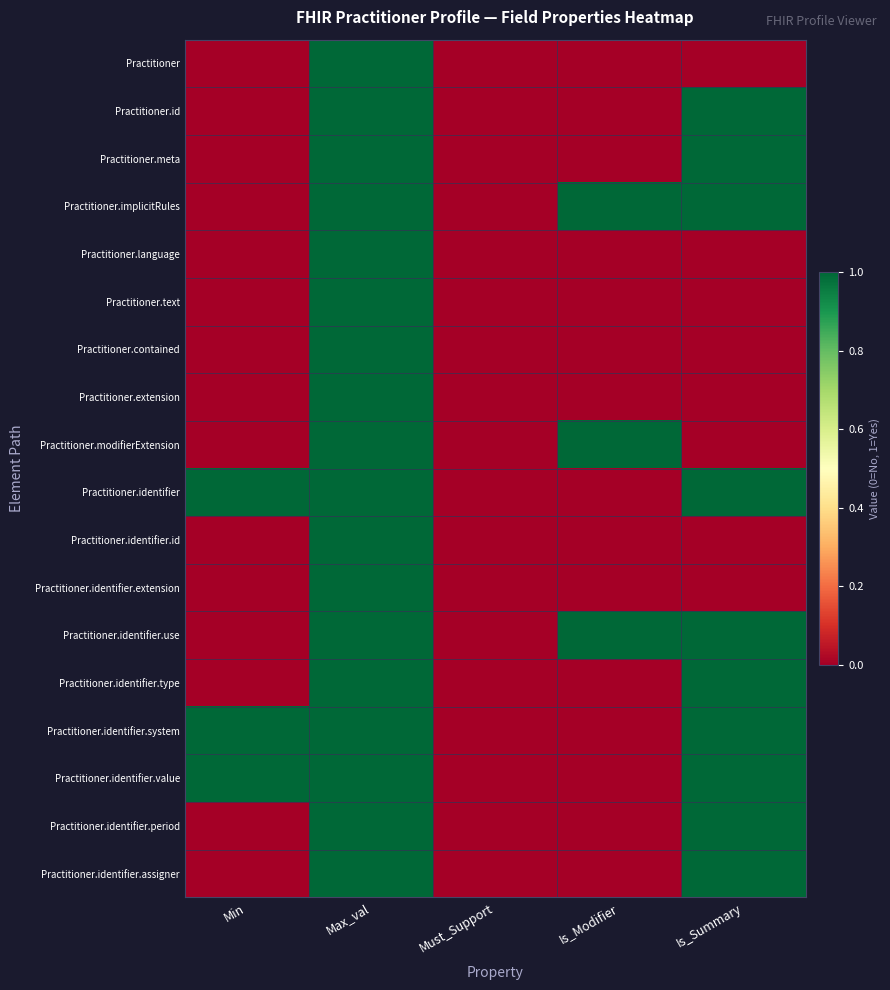

Reading left to right, extract all data points from this chart.

Practitioner: Min=0	Max_val=1	Must_Support=0	Is_Modifier=0	Is_Summary=0
Practitioner.id: Min=0	Max_val=1	Must_Support=0	Is_Modifier=0	Is_Summary=1
Practitioner.meta: Min=0	Max_val=1	Must_Support=0	Is_Modifier=0	Is_Summary=1
Practitioner.implicitRules: Min=0	Max_val=1	Must_Support=0	Is_Modifier=1	Is_Summary=1
Practitioner.language: Min=0	Max_val=1	Must_Support=0	Is_Modifier=0	Is_Summary=0
Practitioner.text: Min=0	Max_val=1	Must_Support=0	Is_Modifier=0	Is_Summary=0
Practitioner.contained: Min=0	Max_val=1	Must_Support=0	Is_Modifier=0	Is_Summary=0
Practitioner.extension: Min=0	Max_val=1	Must_Support=0	Is_Modifier=0	Is_Summary=0
Practitioner.modifierExtension: Min=0	Max_val=1	Must_Support=0	Is_Modifier=1	Is_Summary=0
Practitioner.identifier: Min=1	Max_val=1	Must_Support=0	Is_Modifier=0	Is_Summary=1
Practitioner.identifier.id: Min=0	Max_val=1	Must_Support=0	Is_Modifier=0	Is_Summary=0
Practitioner.identifier.extension: Min=0	Max_val=1	Must_Support=0	Is_Modifier=0	Is_Summary=0
Practitioner.identifier.use: Min=0	Max_val=1	Must_Support=0	Is_Modifier=1	Is_Summary=1
Practitioner.identifier.type: Min=0	Max_val=1	Must_Support=0	Is_Modifier=0	Is_Summary=1
Practitioner.identifier.system: Min=1	Max_val=1	Must_Support=0	Is_Modifier=0	Is_Summary=1
Practitioner.identifier.value: Min=1	Max_val=1	Must_Support=0	Is_Modifier=0	Is_Summary=1
Practitioner.identifier.period: Min=0	Max_val=1	Must_Support=0	Is_Modifier=0	Is_Summary=1
Practitioner.identifier.assigner: Min=0	Max_val=1	Must_Support=0	Is_Modifier=0	Is_Summary=1